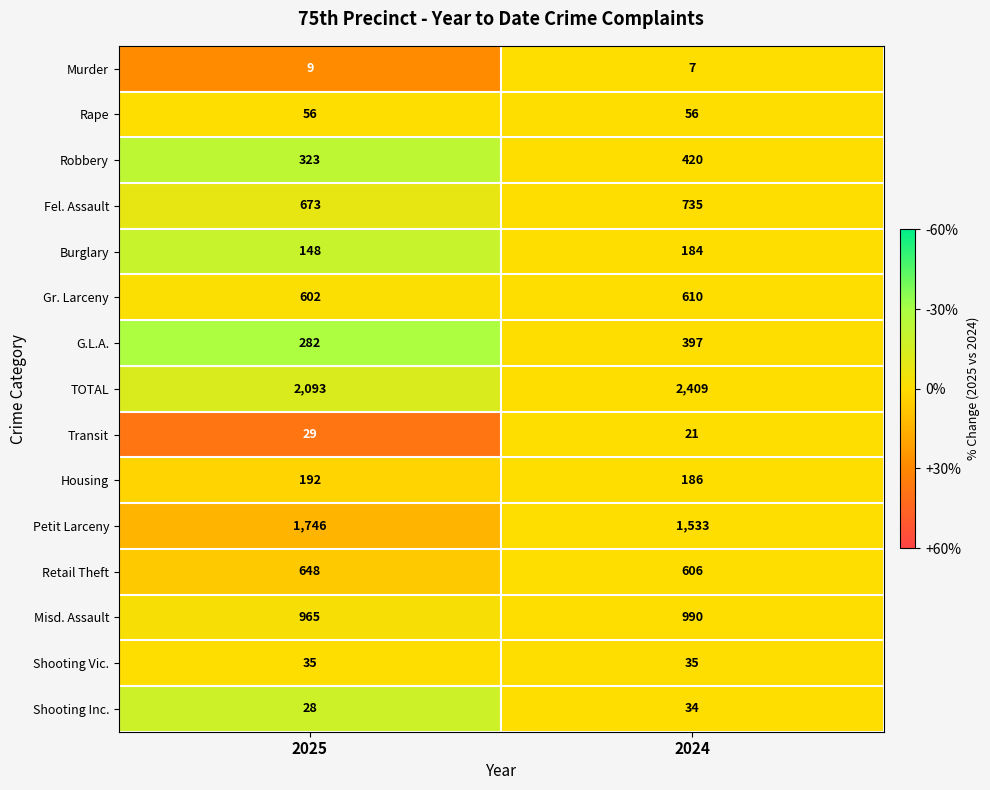

What is the average value of the Shooting Inc. series?

31